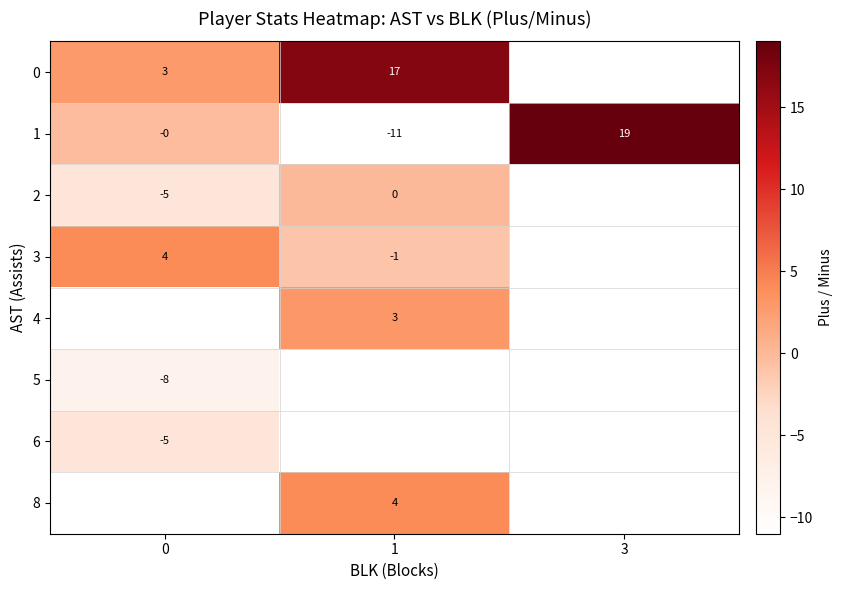

Is it true that 3 equals -1.0 at 1?

True